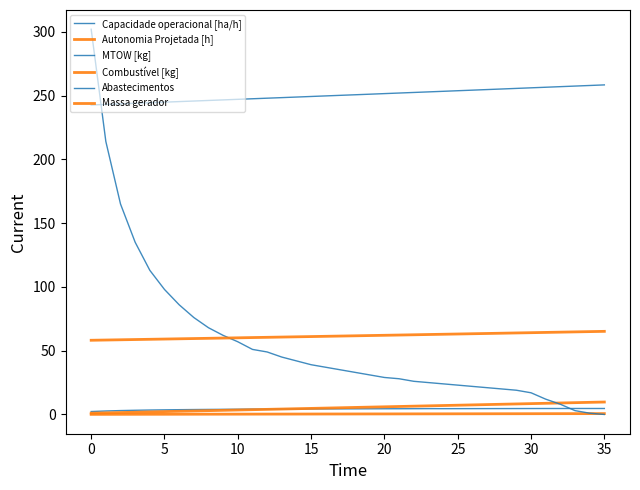

Which series has the largest total across all categories?

MTOW [kg]